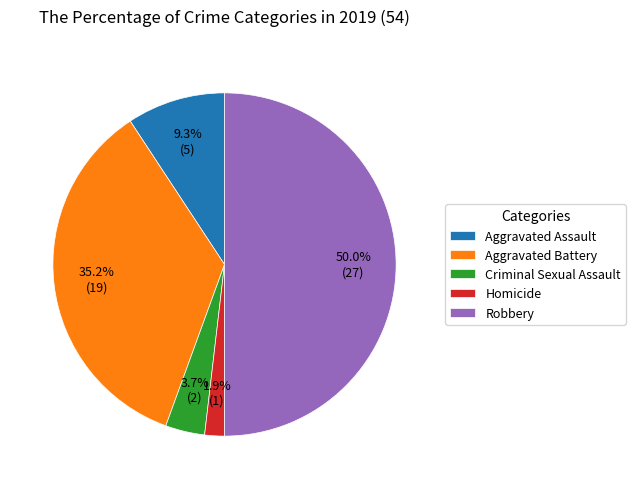

Is Aggravated Assault the majority of the pie?

No